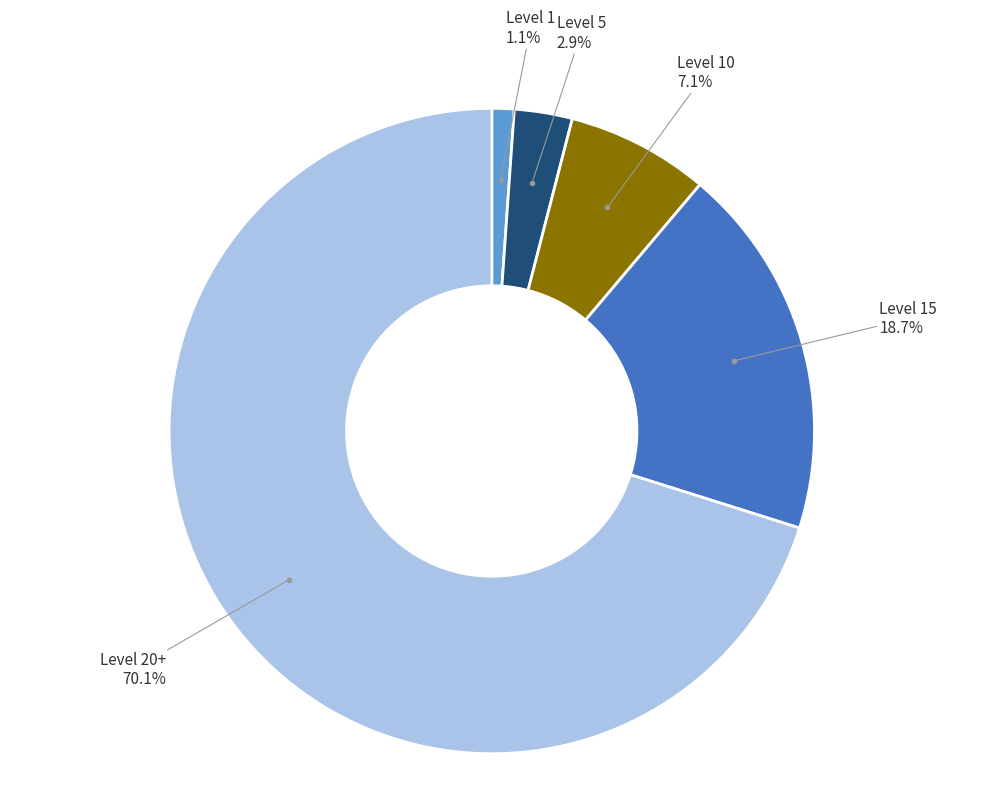

Is there any slice that represents more than half of the pie?

Yes